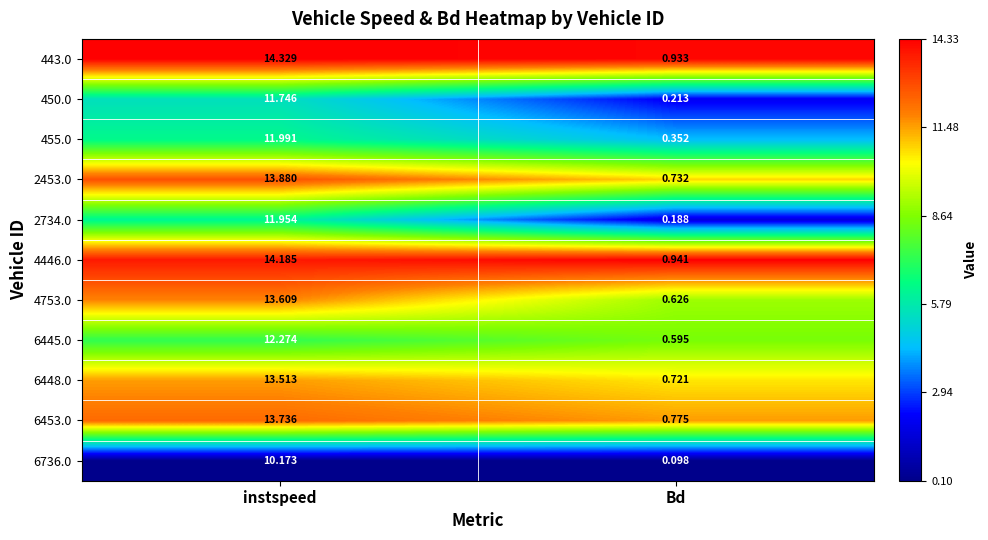

Rank the categories by 2734.0 value from lowest to highest.

Bd, instspeed